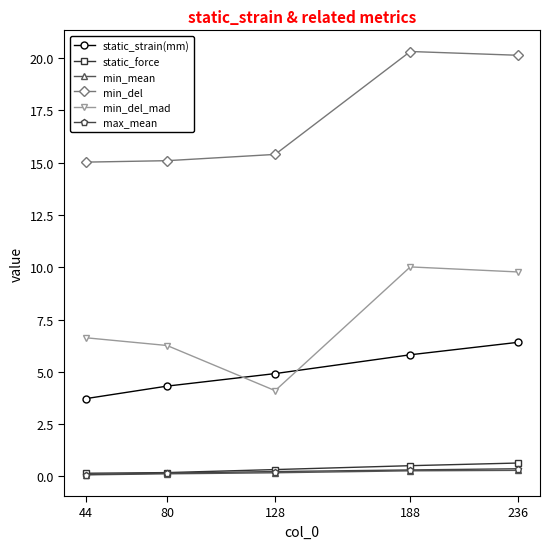

Rank the categories by min_del_mad value from lowest to highest.

128, 80, 44, 236, 188